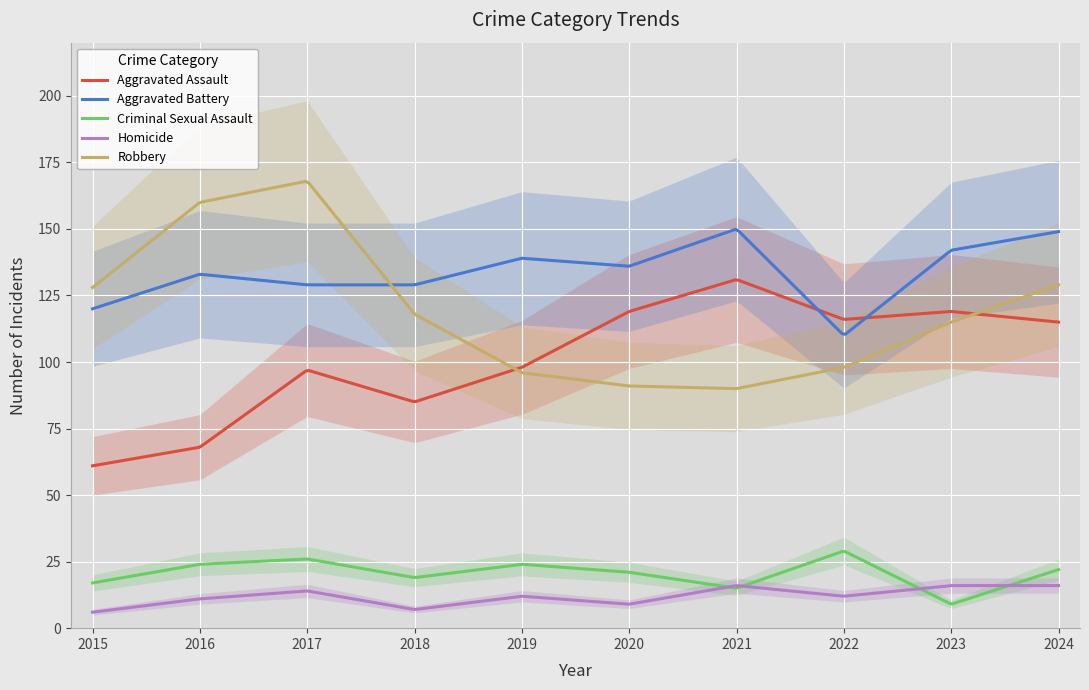

Where is Aggravated Battery nearest to the value 130?

2017